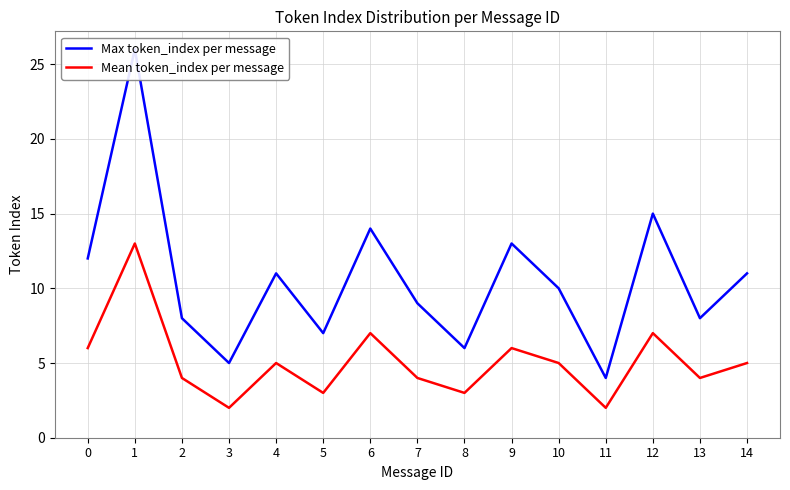

What is the maximum value for Mean token_index per message?

13